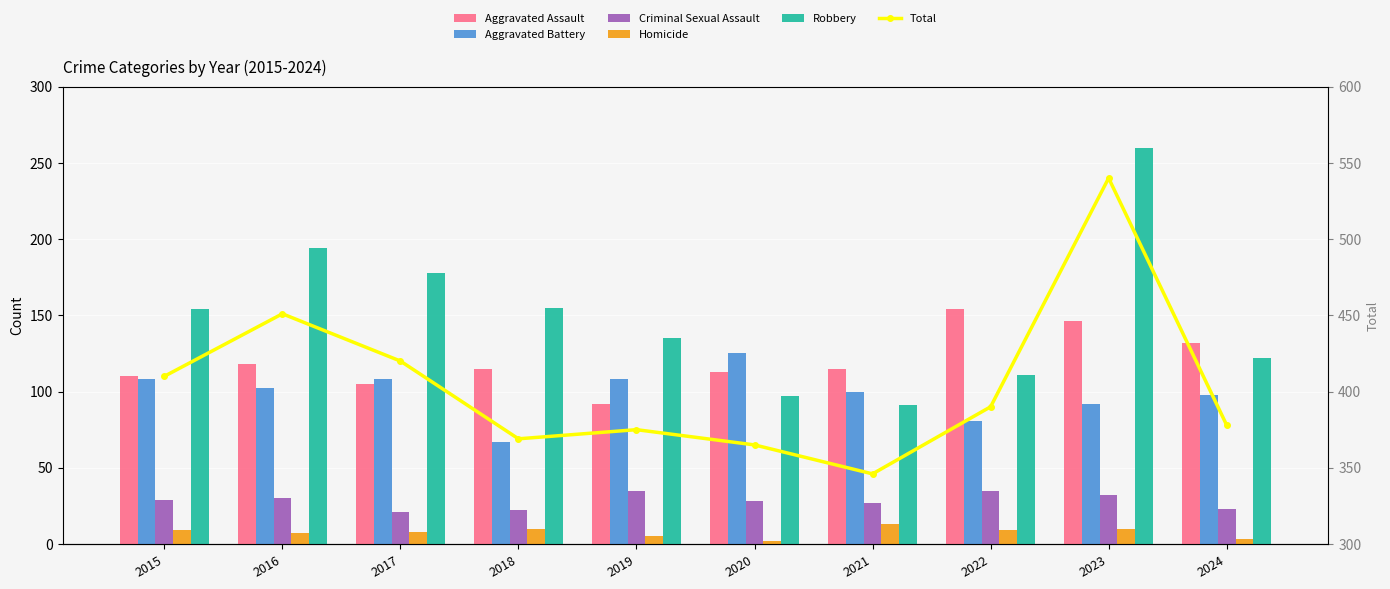

Which series changed the most between 2018 and 2022?

Robbery